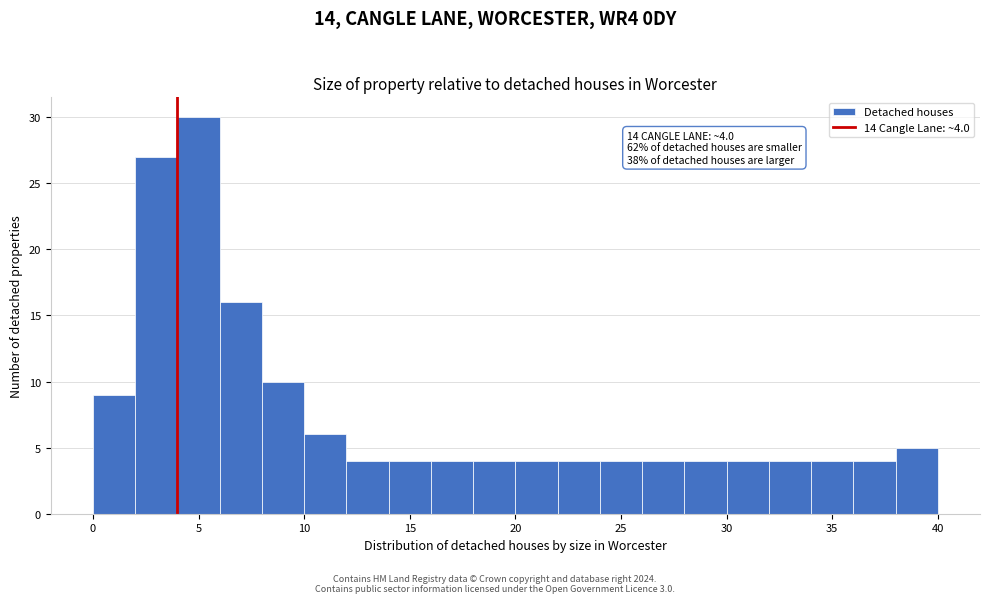

Over which range of the x-axis is the bar tallest?

4 to 6